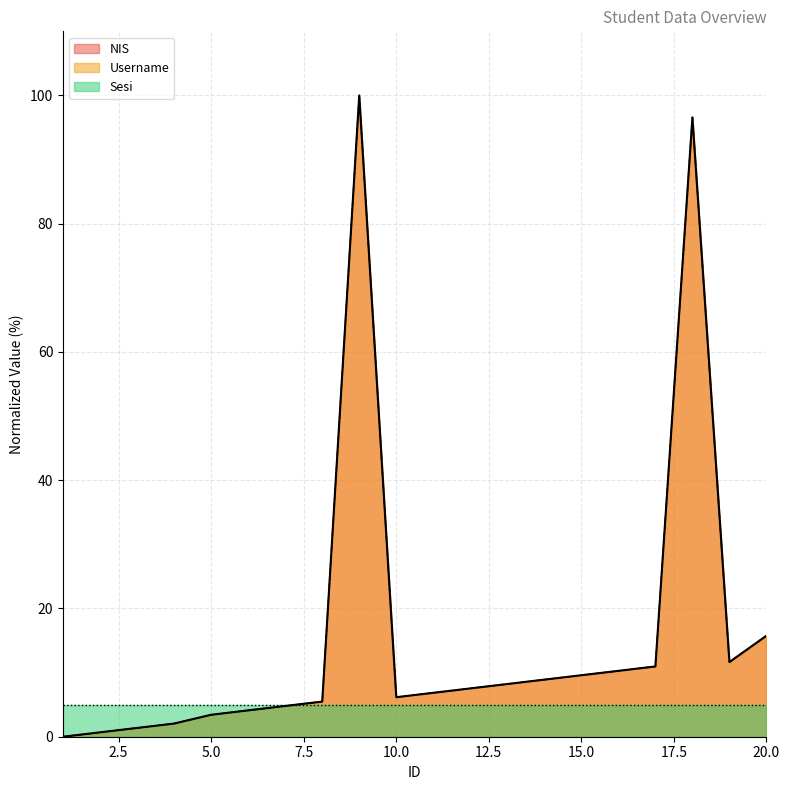

Reading left to right, extract all data points from this chart.

NIS: 0.0	0.7	1.4	2.1	3.4	4.1	4.8	5.5	100.0	6.2	6.8	7.5	8.2	8.9	9.6	10.3	11.0	96.6	11.6	15.8
Username: 0.0	0.7	1.4	2.1	3.4	4.1	4.8	5.5	100.0	6.2	6.8	7.5	8.2	8.9	9.6	10.3	11.0	96.6	11.6	15.8